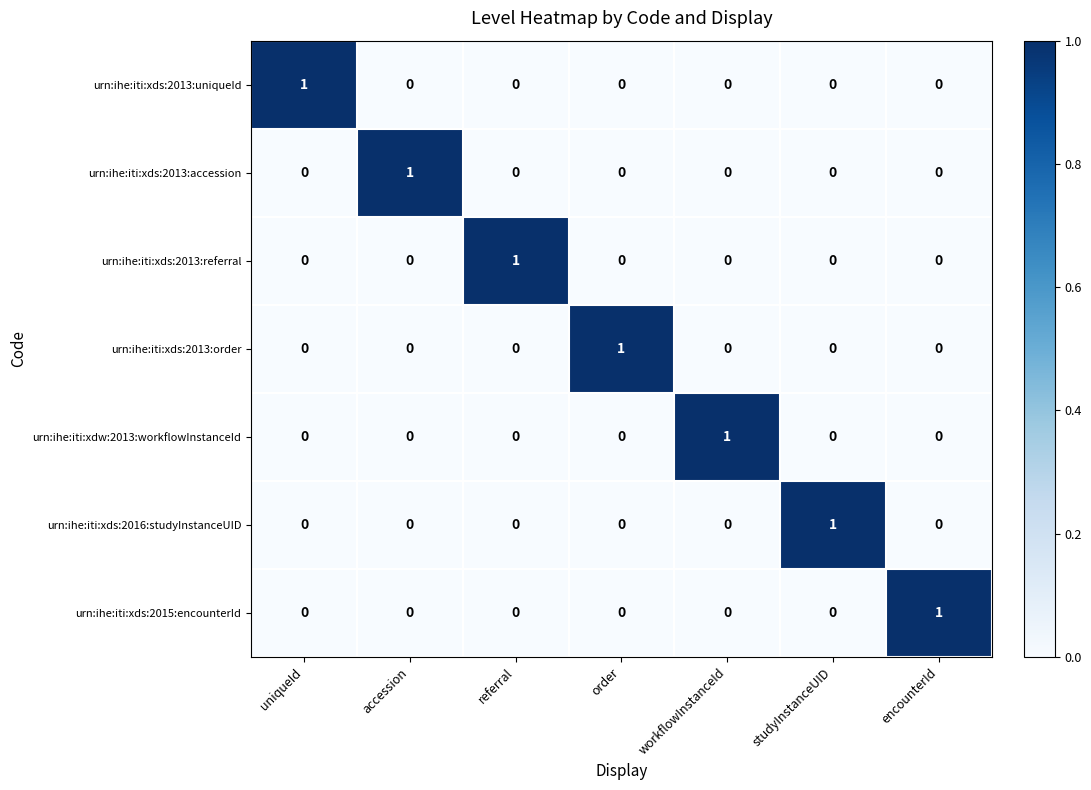

True or false: urn:ihe:iti:xdw:2013:workflowInstanceId has a value of 1 at studyInstanceUID.

False